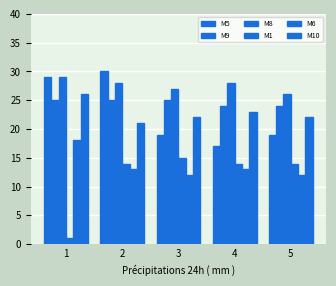

What is the minimum value for M10?

21